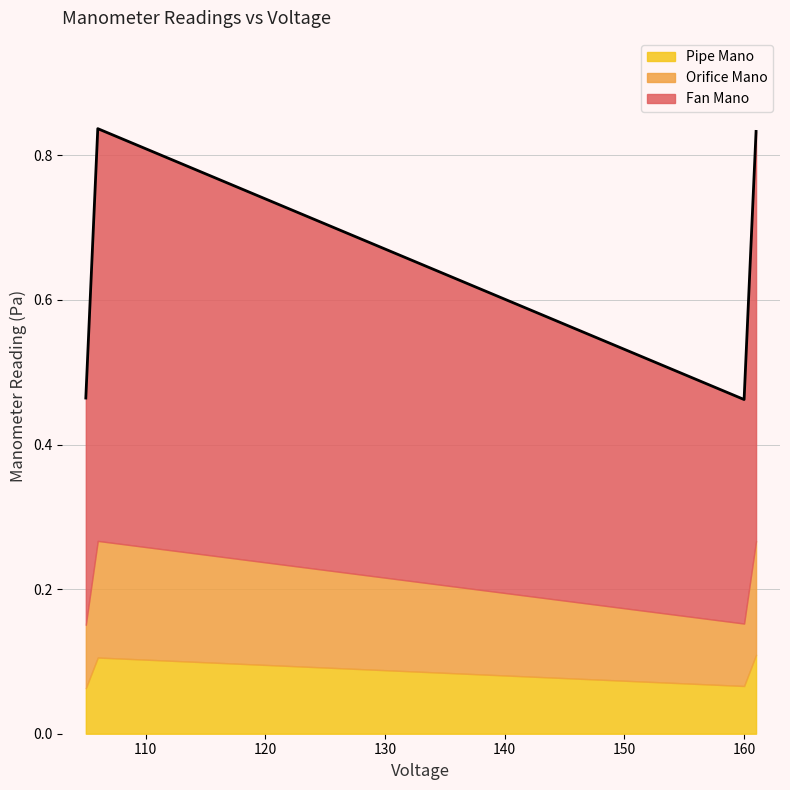

True or false: Orifice Mano has a value of 0.0 at 161.

False